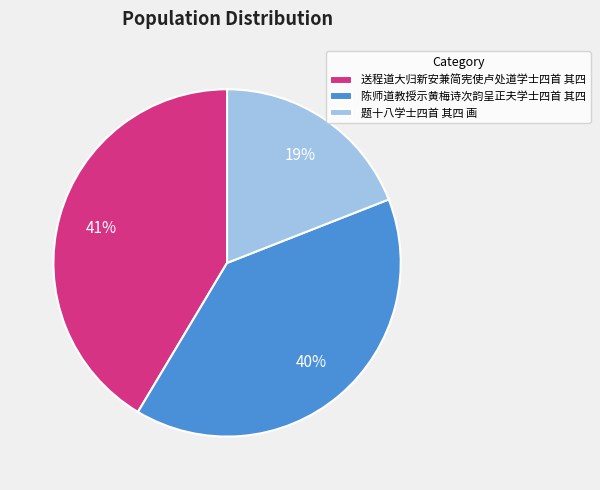

What is the ratio of the value at 陈师道教授示黄梅诗次韵呈正夫学士四首 其四 to the value at 题十八学士四首 其四 画?

2.1